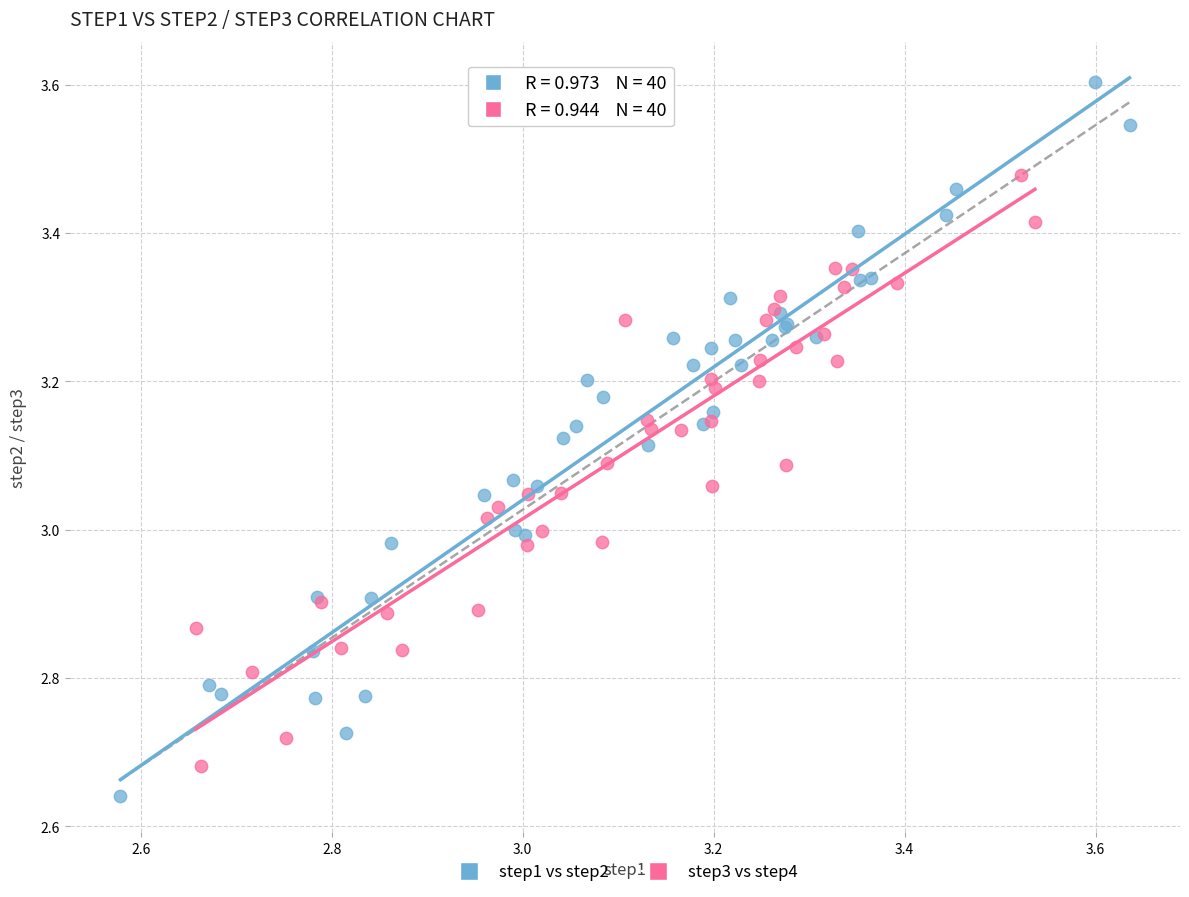

What are all the series names shown in the legend?

step1 vs step2, step3 vs step4